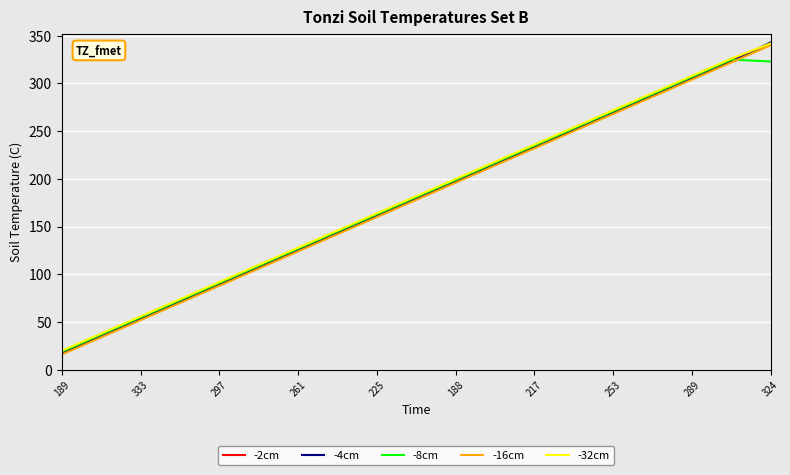

Which series has the widest spread of values?

-4cm